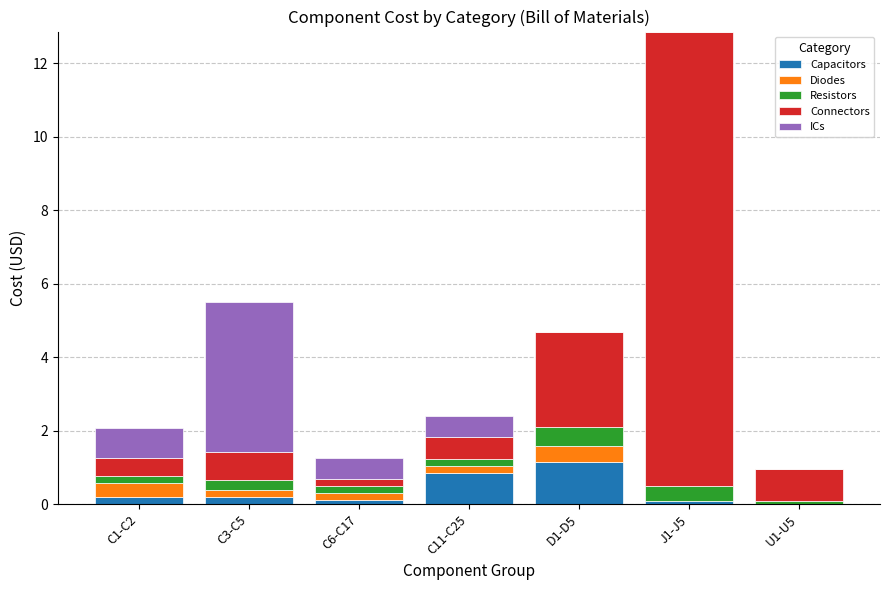

What is the maximum value for Capacitors?

1.1